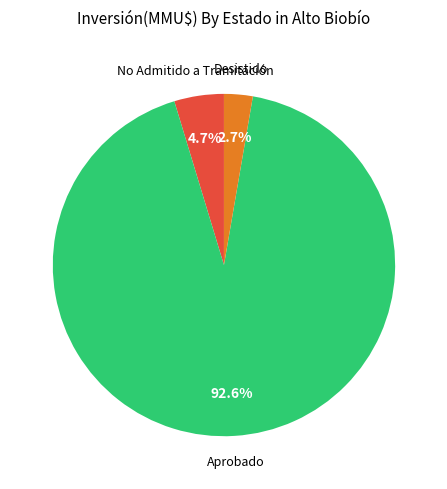

Is there a majority slice in this chart?

Yes